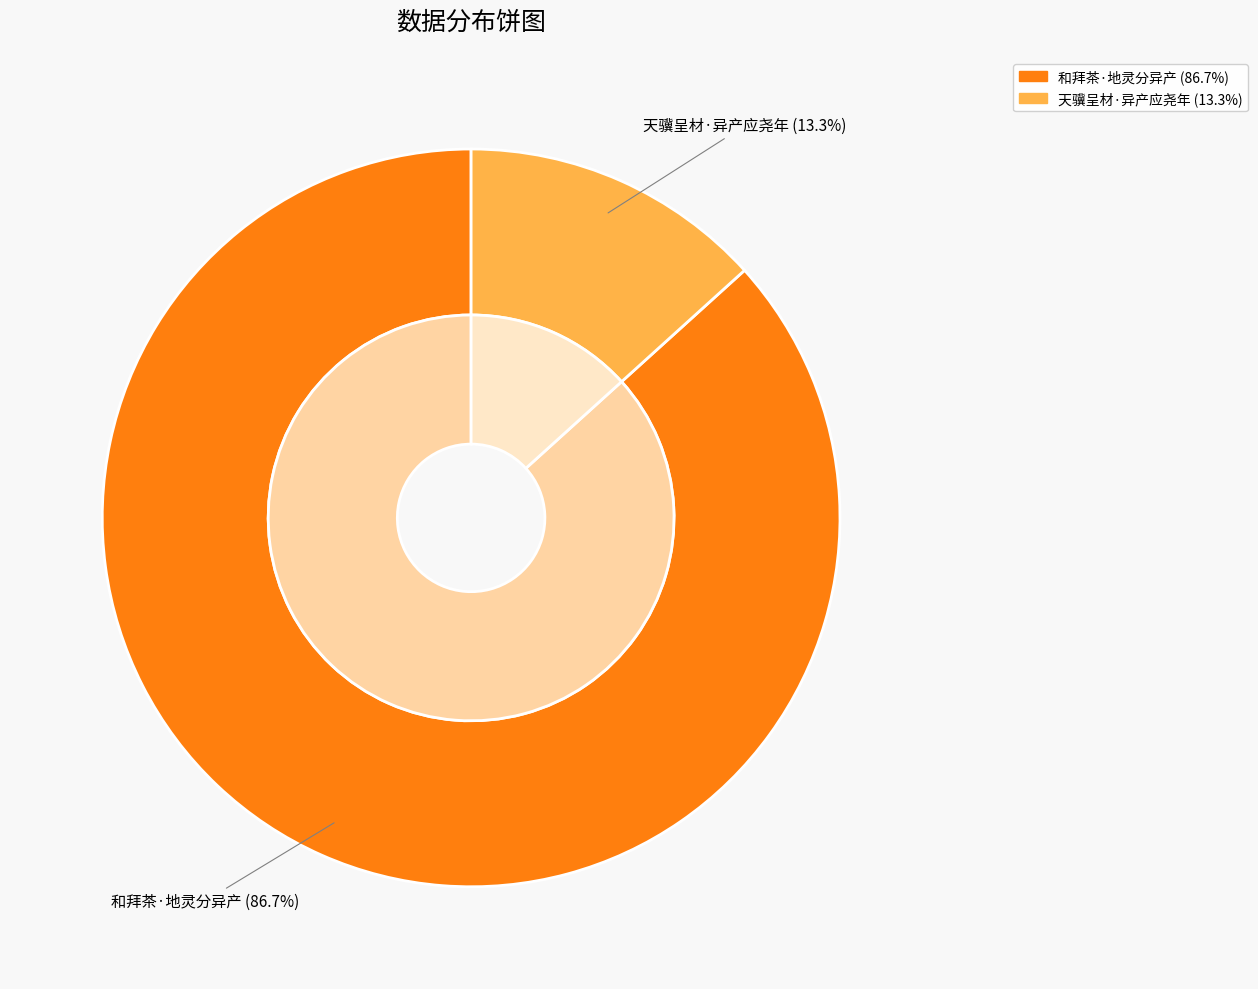

How many slices are in this pie chart?

2